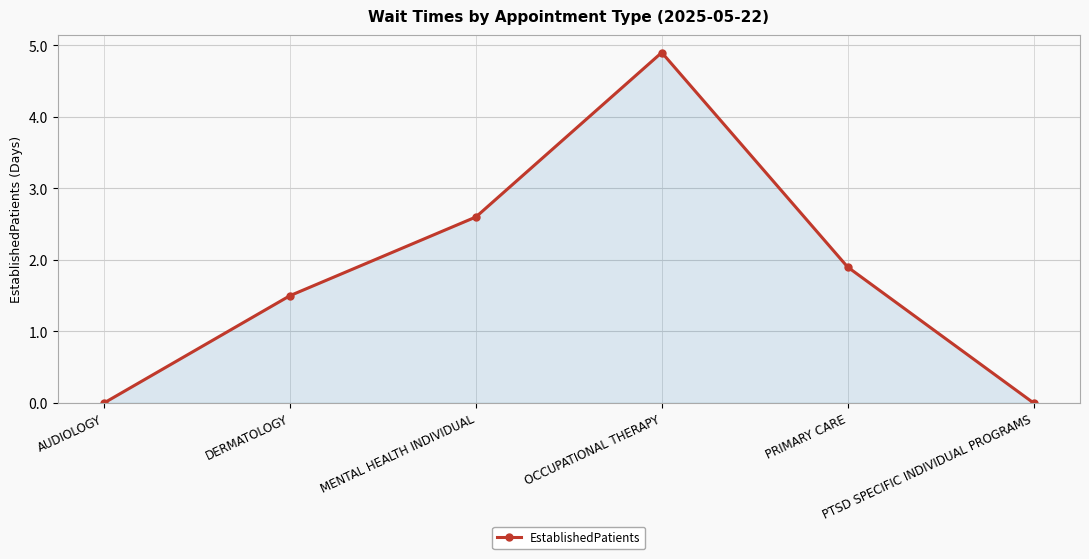

The value at PTSD SPECIFIC INDIVIDUAL PROGRAMS is 3.1. True or false?

False